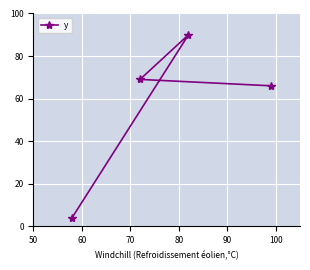

What is the value of the 1st point from the left?

4